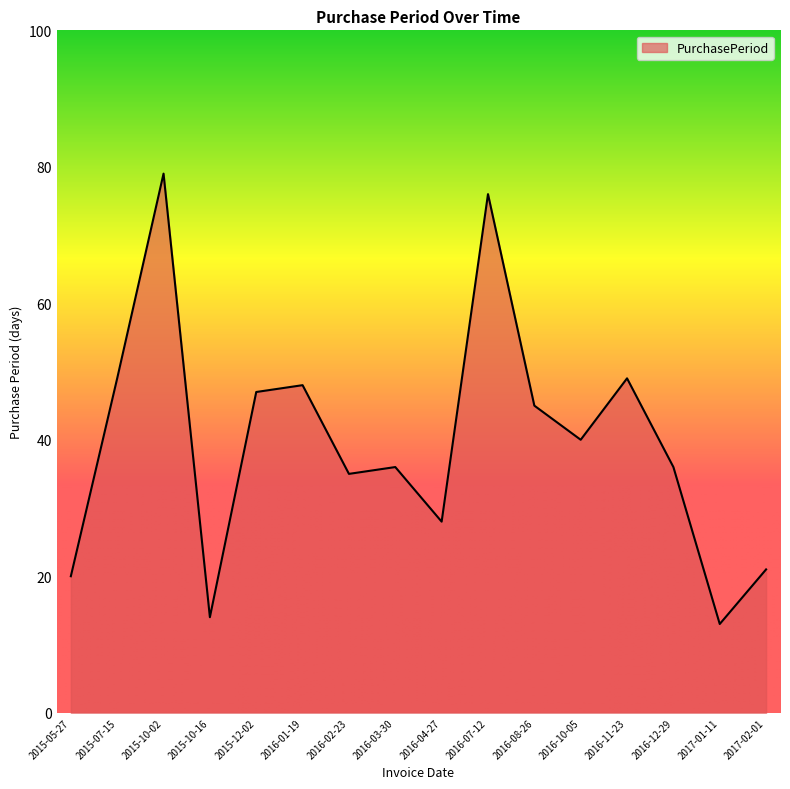

What position from the right is 2016-04-27?

8